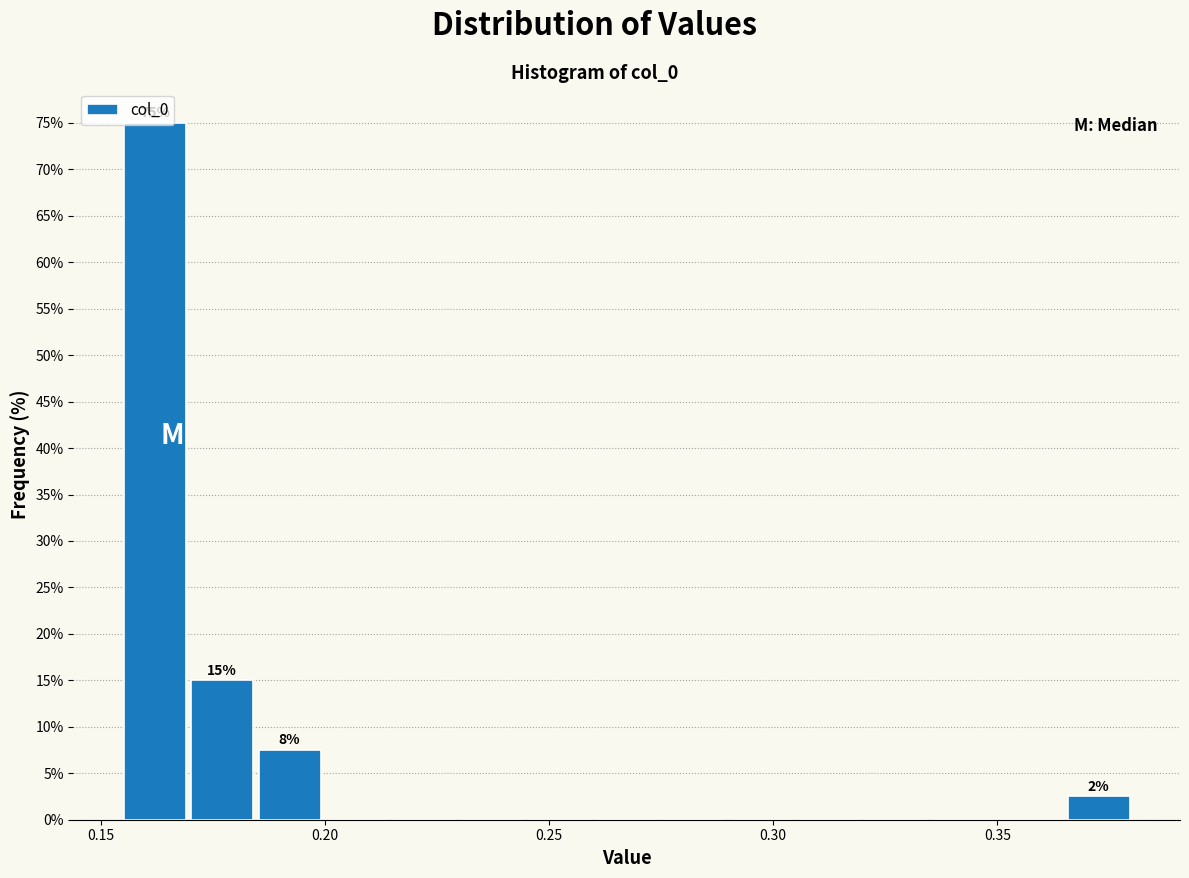

Around what value on the x-axis is the tallest bar? Give the approximate position of its centre, as read against the axis.

0.160